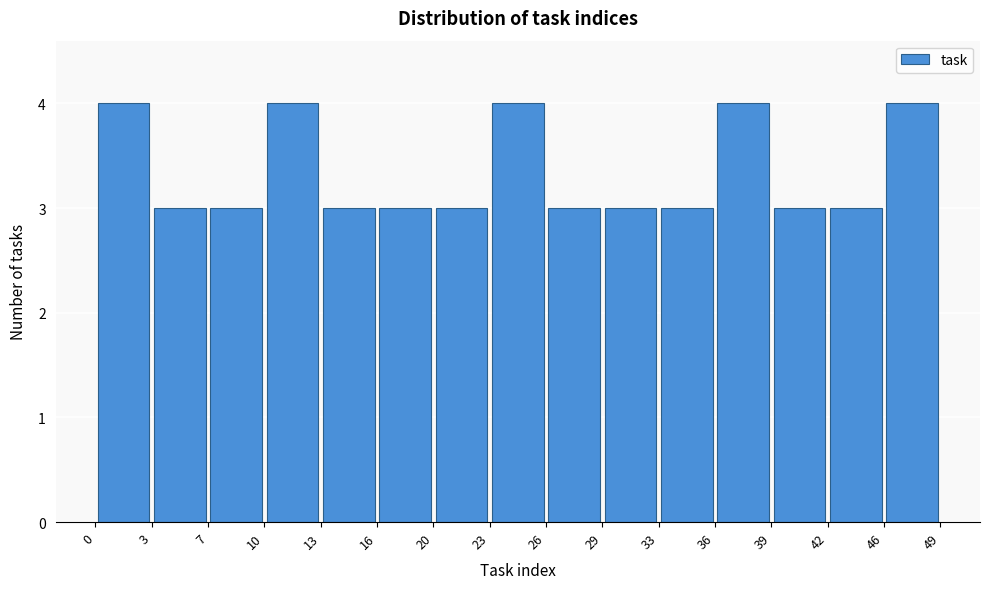

What is the height of the bar covering 26 to 29 on the x-axis? The values are not printed on the chart, so give them approximately, as read against the axis.

3